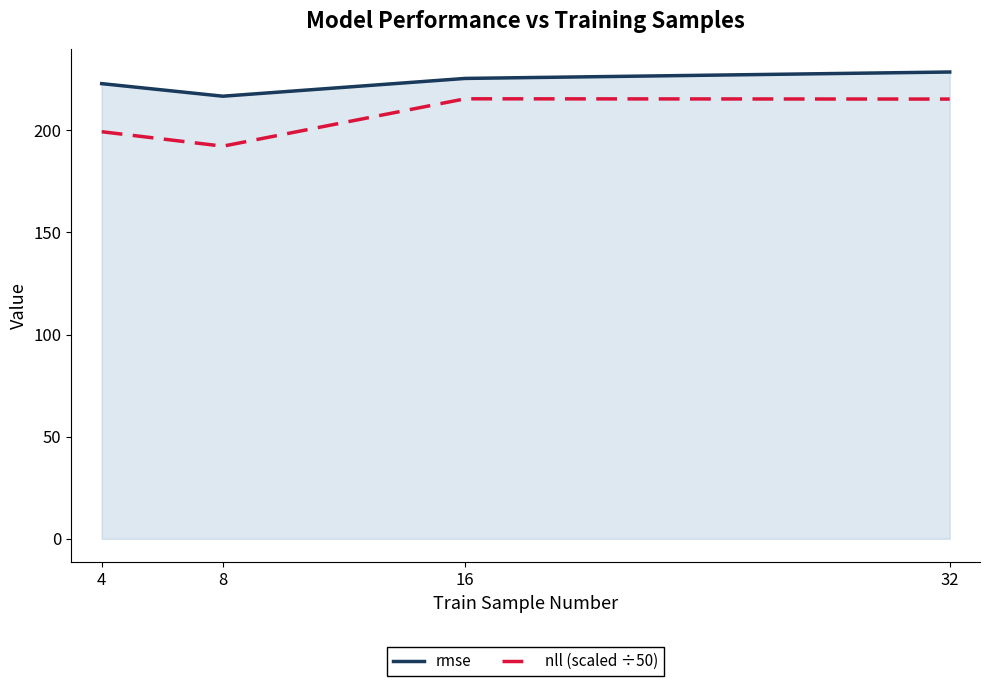

At 4, list the series in order from smallest to largest.

nll (scaled ÷50), rmse